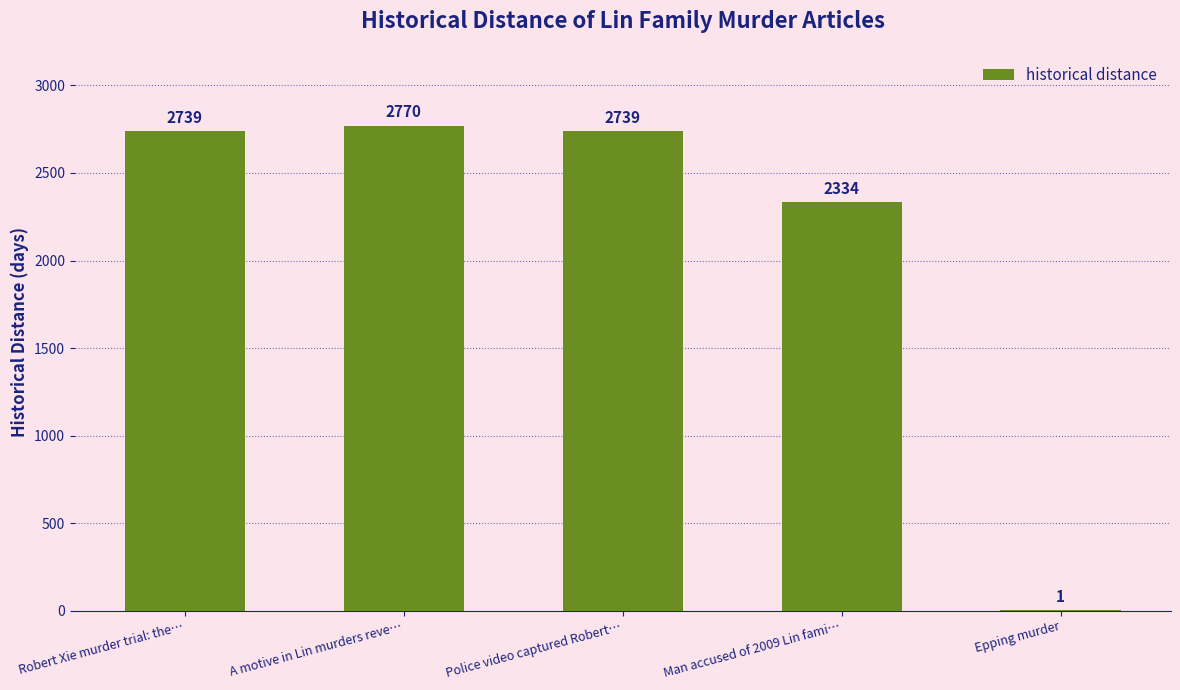

Where is the data nearest to the value 1385?

Man accused of 2009 Lin fami…